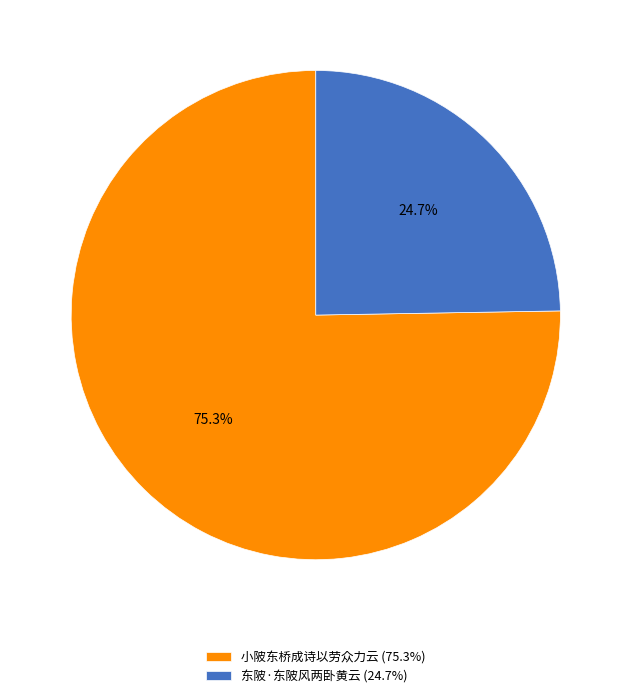

Which slice is the largest?

小陂东桥成诗以劳众力云